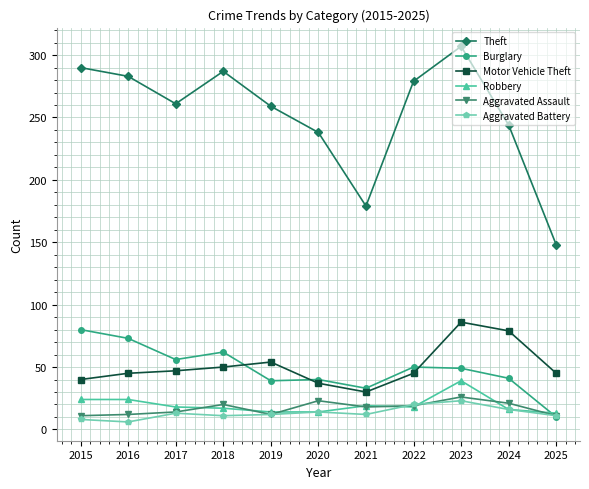

True or false: Robbery has more than 0 interior local peaks.

True